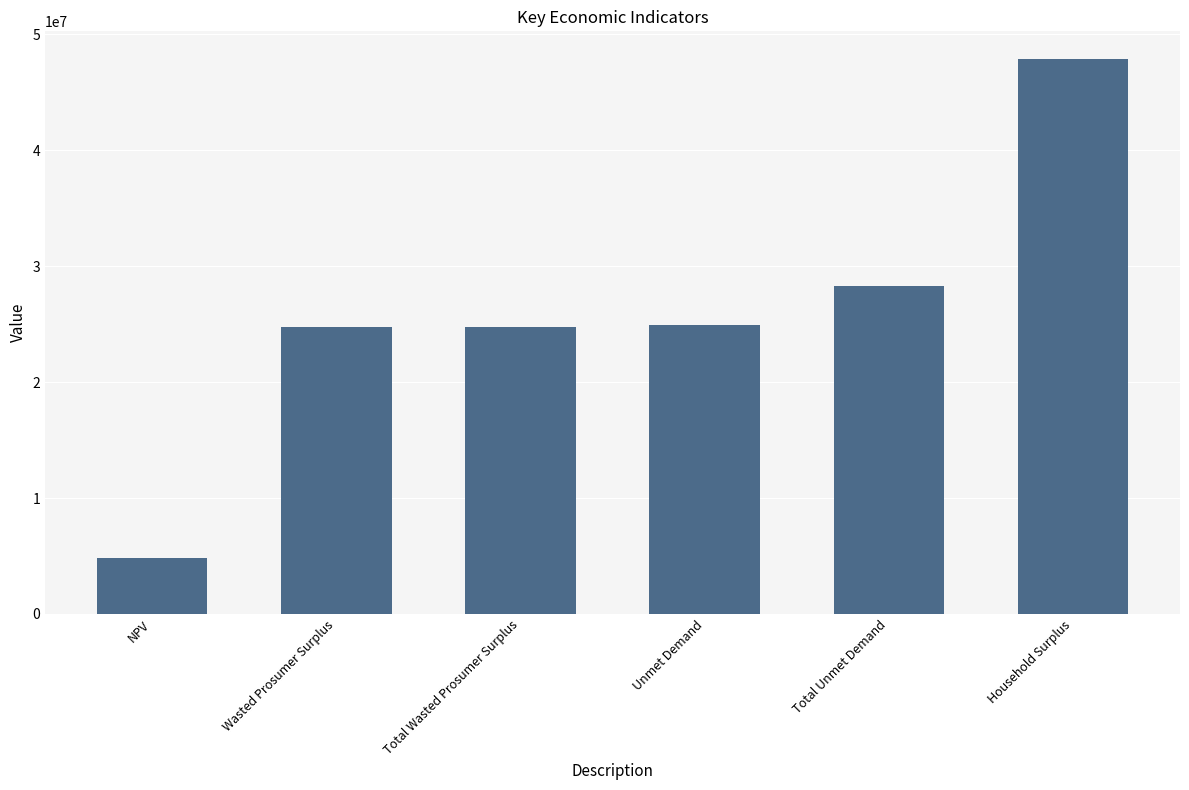

Which label corresponds to the largest value in the chart?

Household Surplus